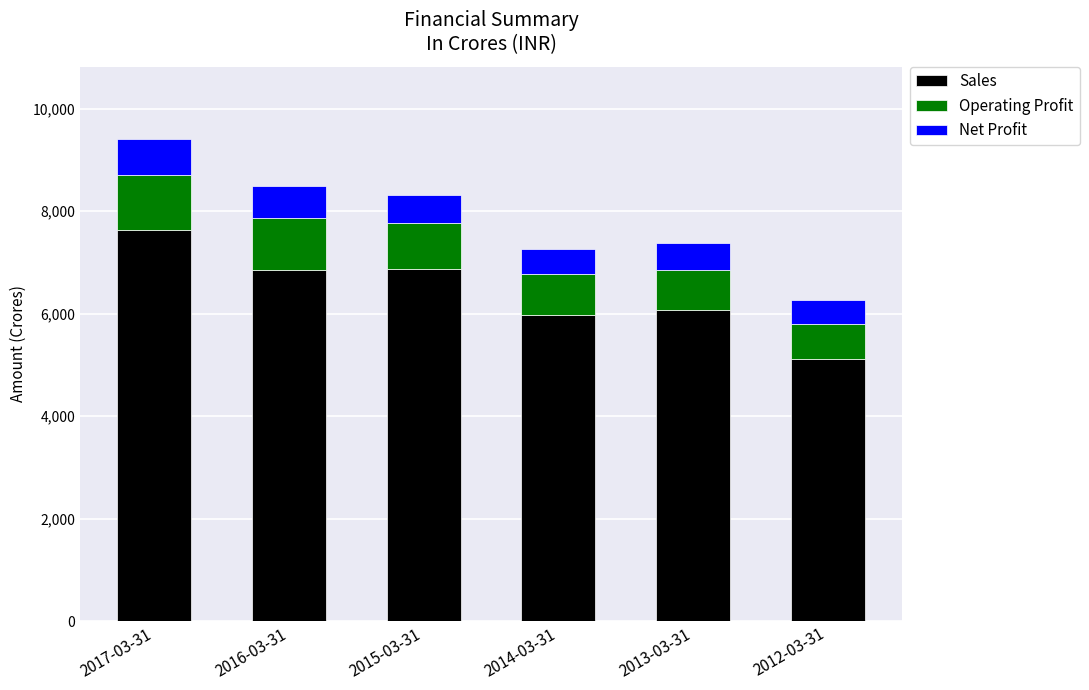

At which category is the sum across all series the highest?

2017-03-31